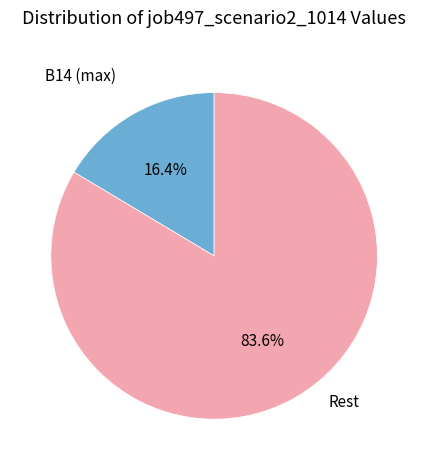

To the nearest percent, what is the difference between the largest and smallest slice percentages?

67%